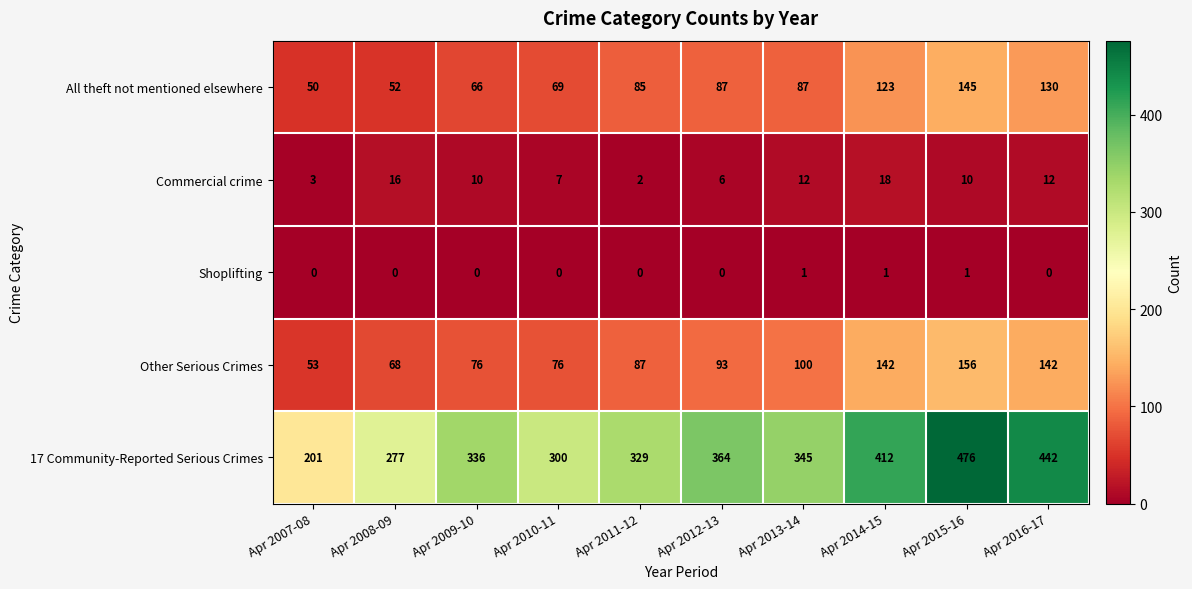

What is the total value across all series at Apr 2014-15?

696